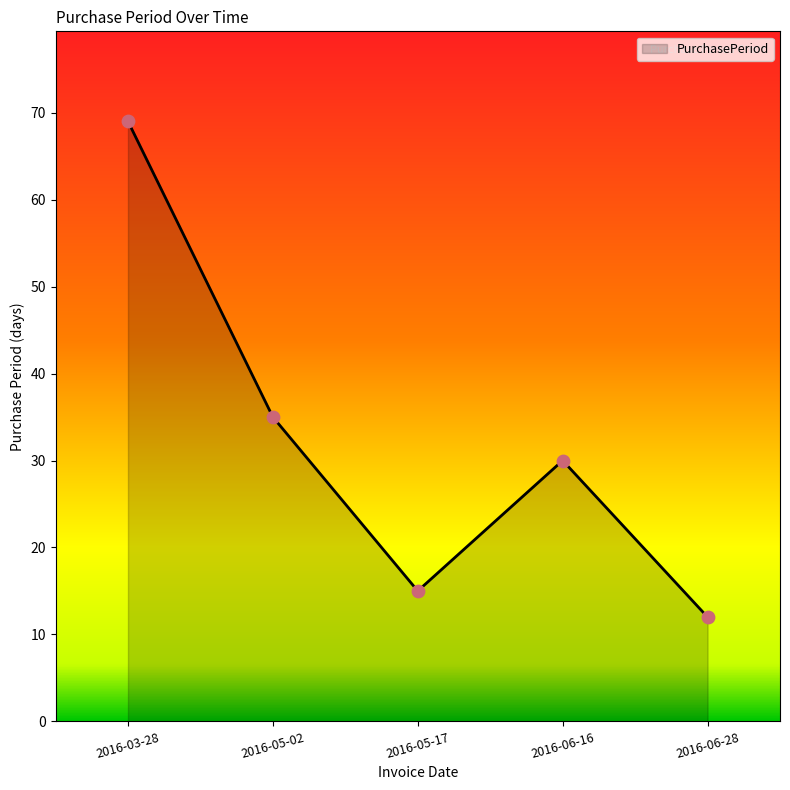

What is the change in value from 2016-05-02 to 2016-05-17?

-20